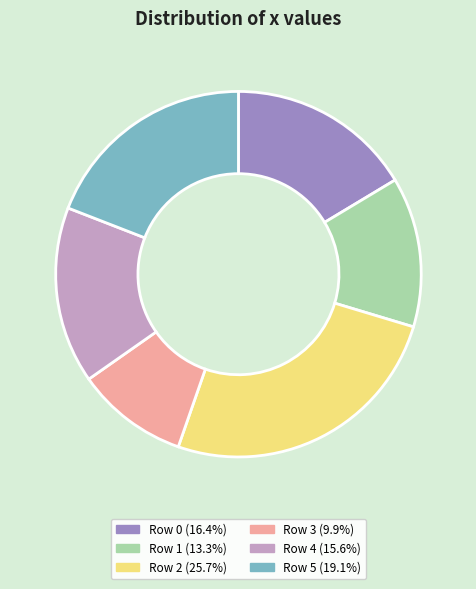

Does any single category account for the majority?

No